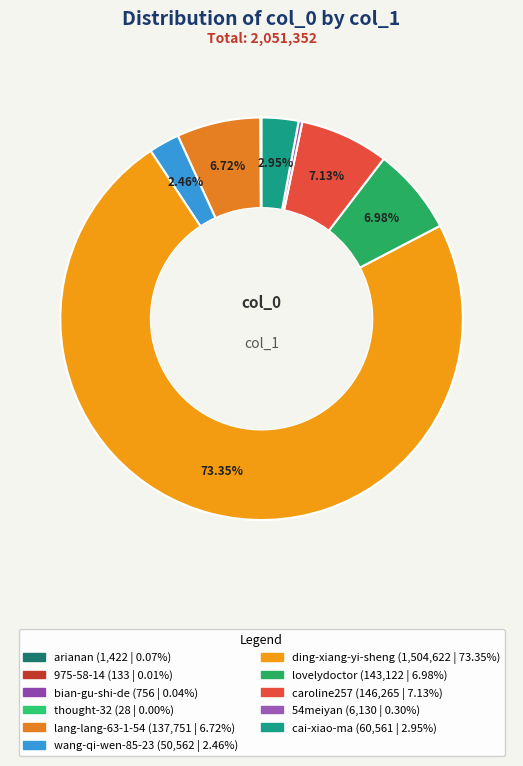

To the nearest percent, what is the average slice percentage?

9%